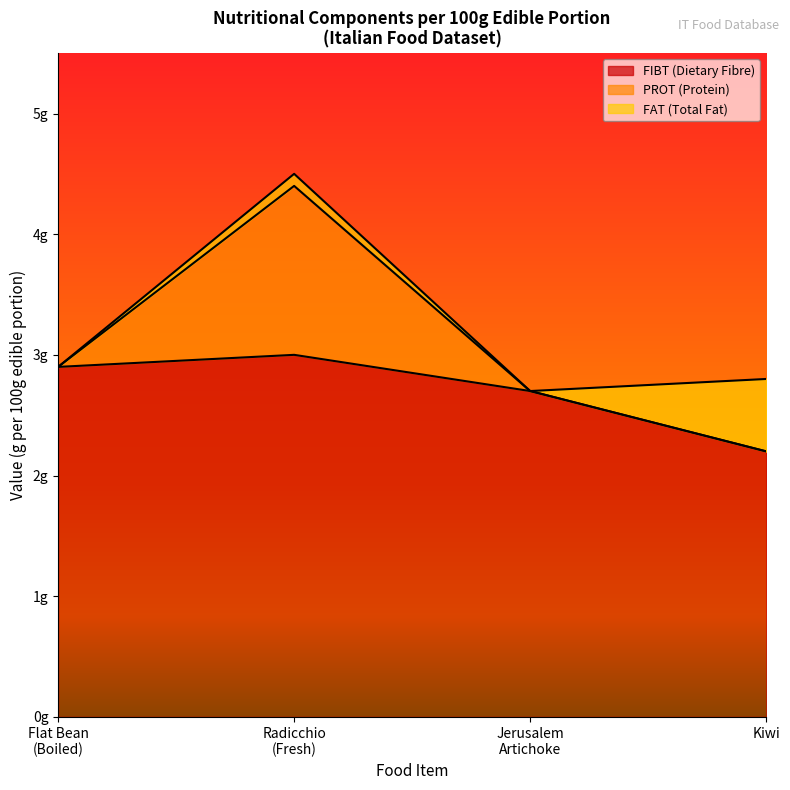

The FIBT series shows -1.6 at Kiwi 2. True or false?

False